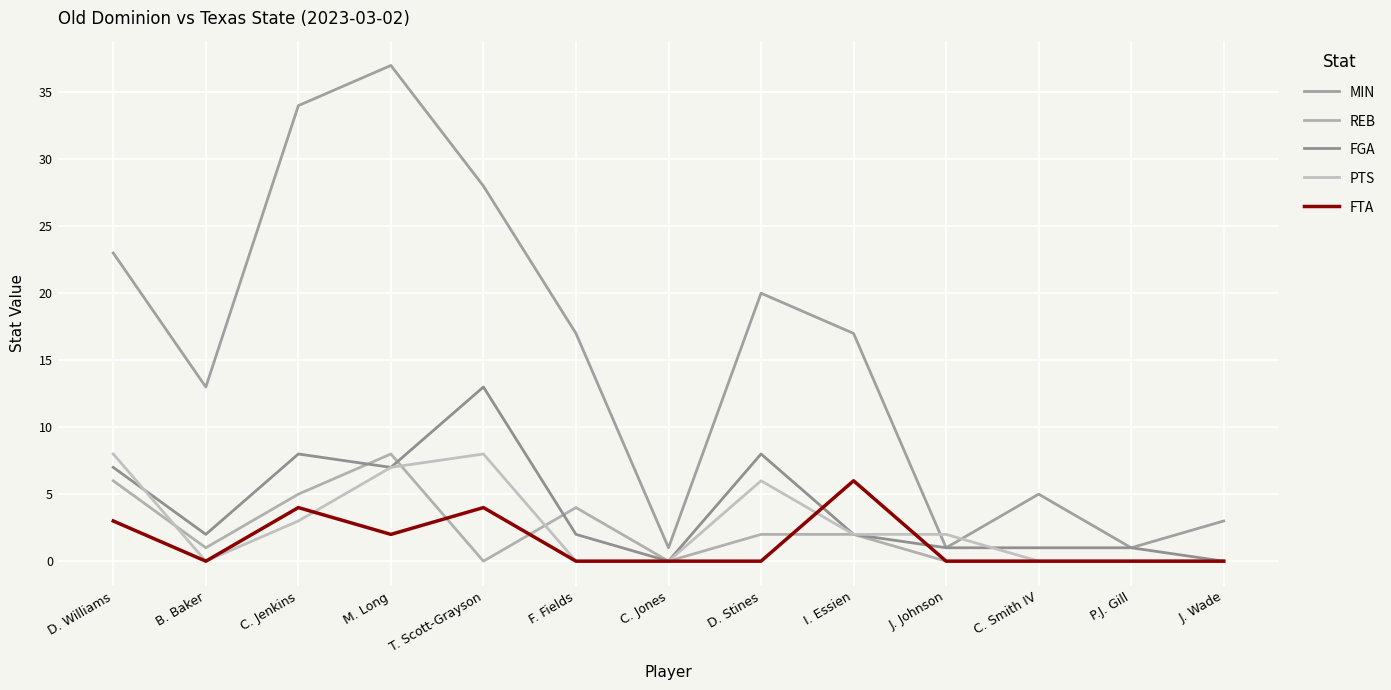

Is this an area chart (filled region under the line)?

No